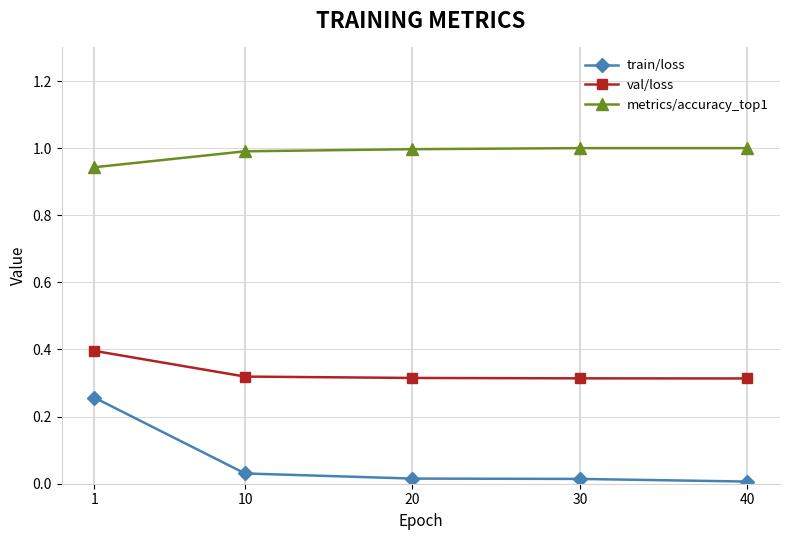

What are all the series names shown in the legend?

train/loss, val/loss, metrics/accuracy_top1